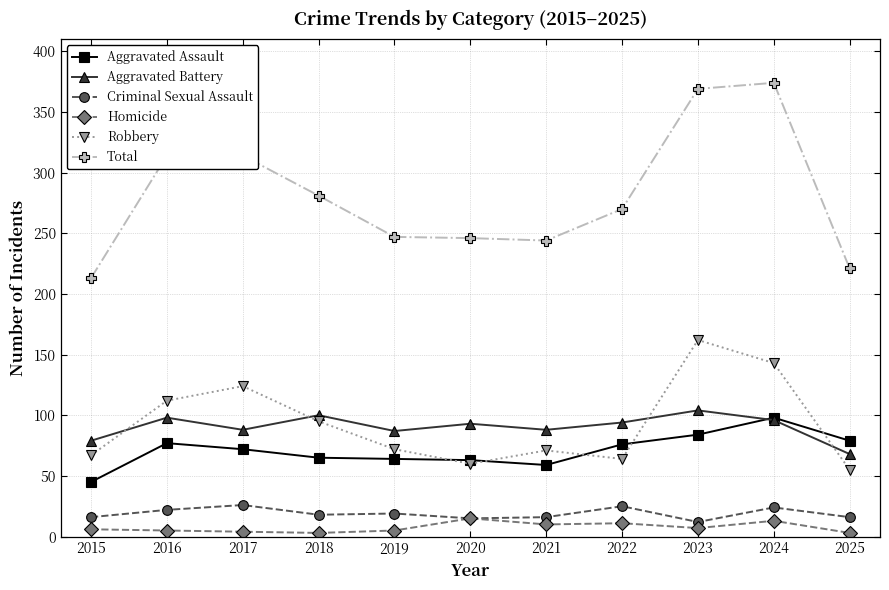

What is the value of the Criminal Sexual Assault point at the 7th from the left?

16